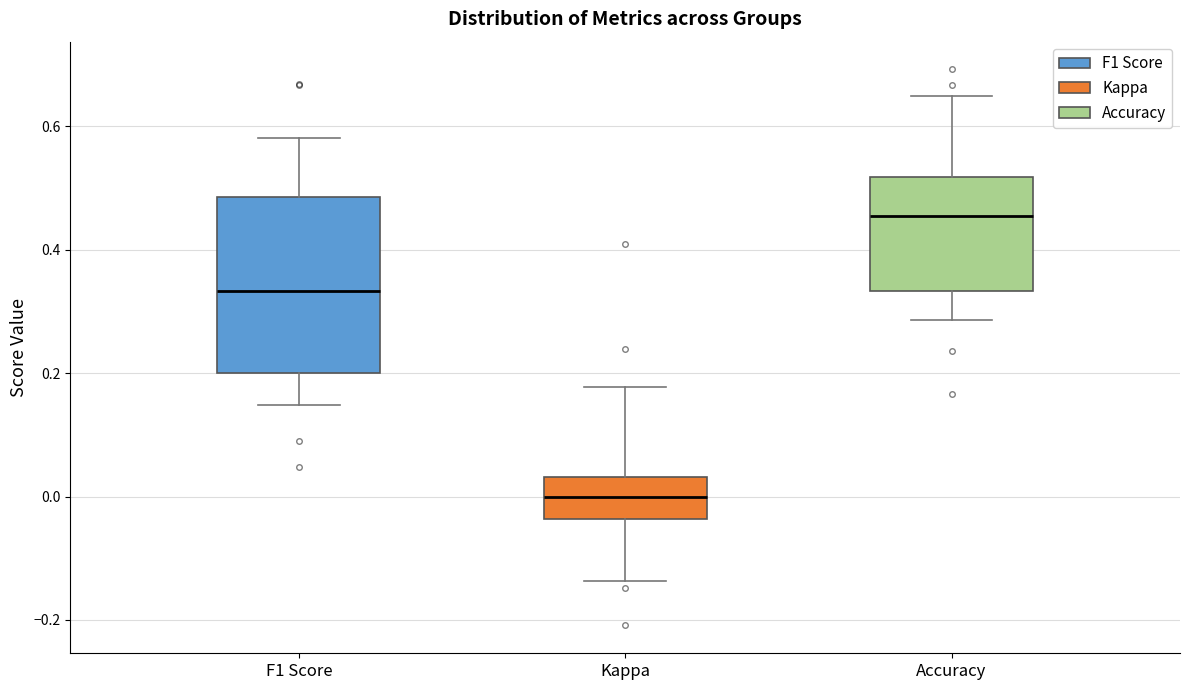

Where does the upper whisker of the box for Accuracy end on the y-axis? The values are not printed on the chart, so give them approximately, as read against the axis.

0.66